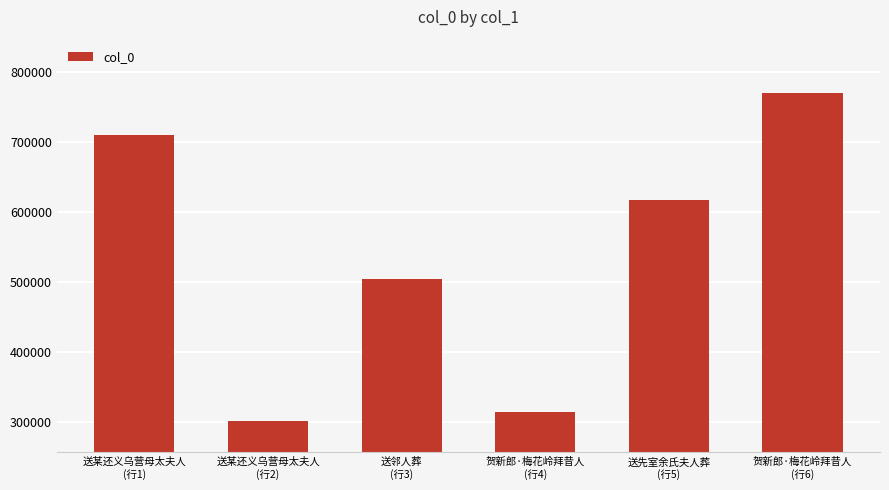

What is the change in value from 送邻人葬
(行3) to 贺新郎·梅花岭拜昔人
(行6)?

+266255